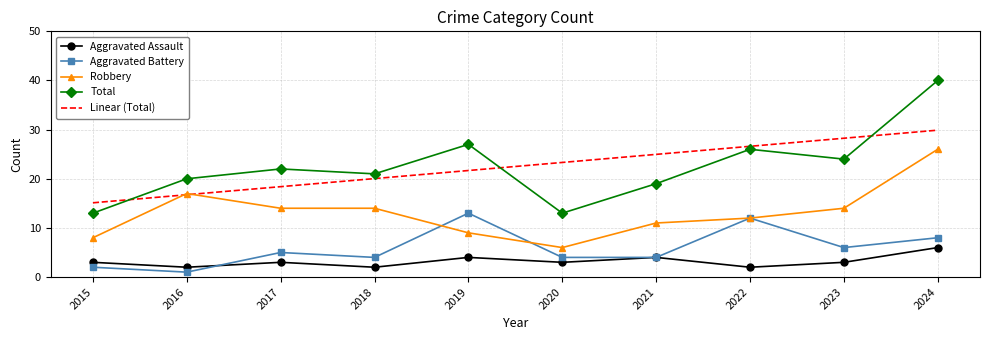

Reading right to left, transcribe all the data shown in this chart.

Aggravated Assault: 2024=6.0	2023=3.0	2022=2.0	2021=4.0	2020=3.0	2019=4.0	2018=2.0	2017=3.0	2016=2.0	2015=3.0
Aggravated Battery: 2024=8.0	2023=6.0	2022=12.0	2021=4.0	2020=4.0	2019=13.0	2018=4.0	2017=5.0	2016=1.0	2015=2.0
Robbery: 2024=26.0	2023=14.0	2022=12.0	2021=11.0	2020=6.0	2019=9.0	2018=14.0	2017=14.0	2016=17.0	2015=8.0
Total: 2024=40.0	2023=24.0	2022=26.0	2021=19.0	2020=13.0	2019=27.0	2018=21.0	2017=22.0	2016=20.0	2015=13.0
Linear (Total): 2024=29.9	2023=28.2	2022=26.6	2021=25.0	2020=23.3	2019=21.7	2018=20.0	2017=18.4	2016=16.8	2015=15.1